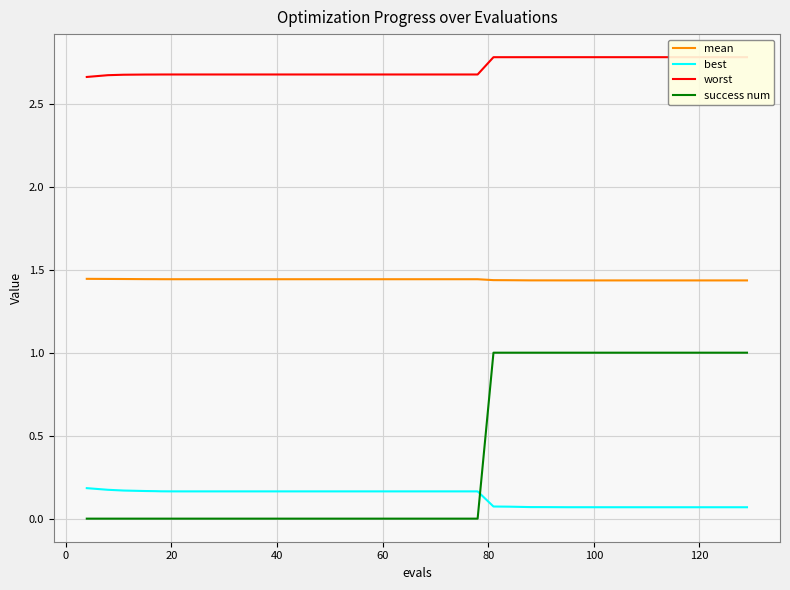

True or false: mean and best intersect in this chart.

False